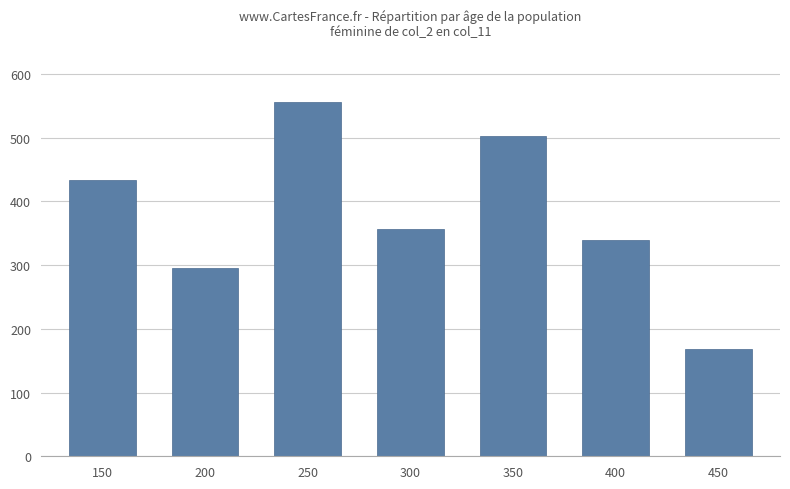

What is the change in value from 250 to 450?

-388